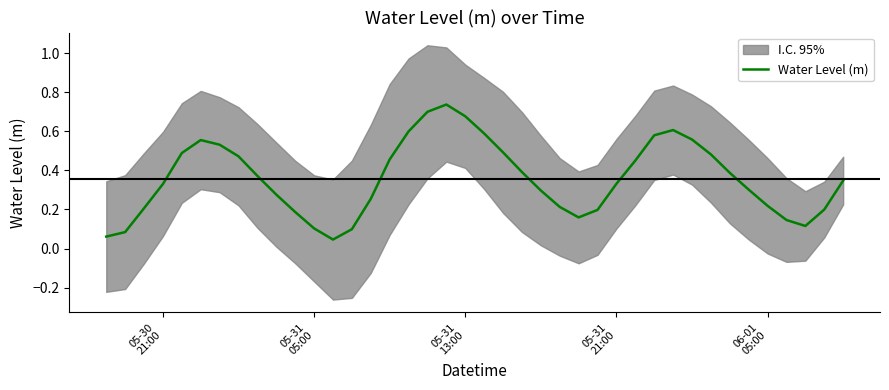

The chart shows a value of 0.4 at 29. True or false?

False